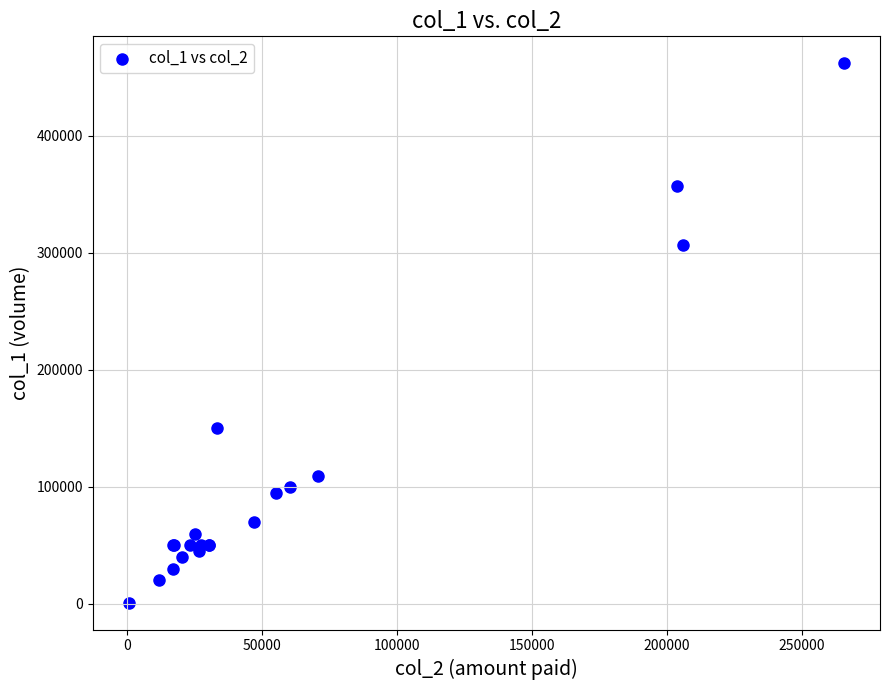

What Y value in the scatter plot is closest to 231500?

307000